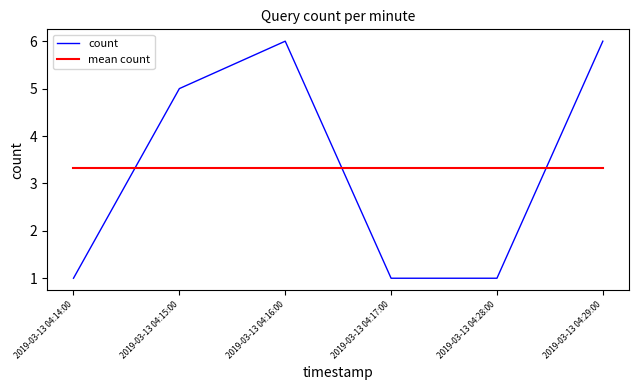

What position from the left is 2019-03-13 04:16:00?

3